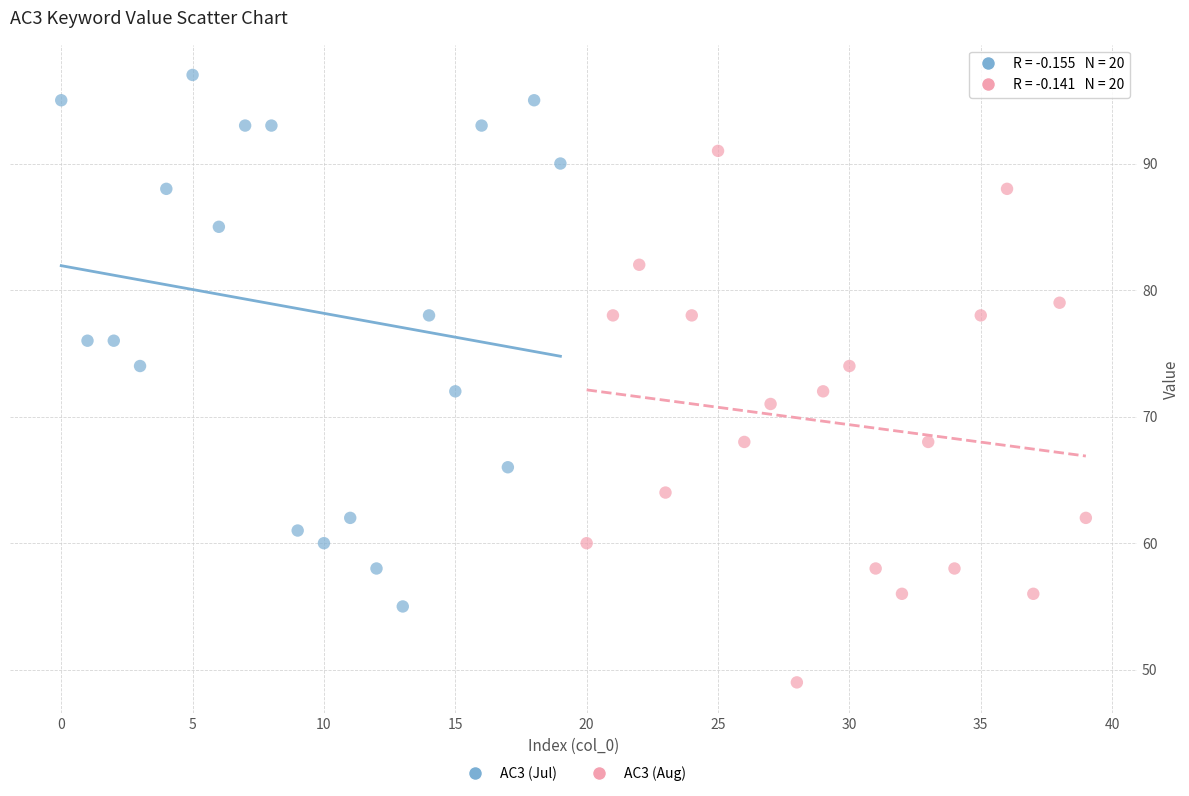

Which series contains the lowest Y value?

AC3 (Aug)